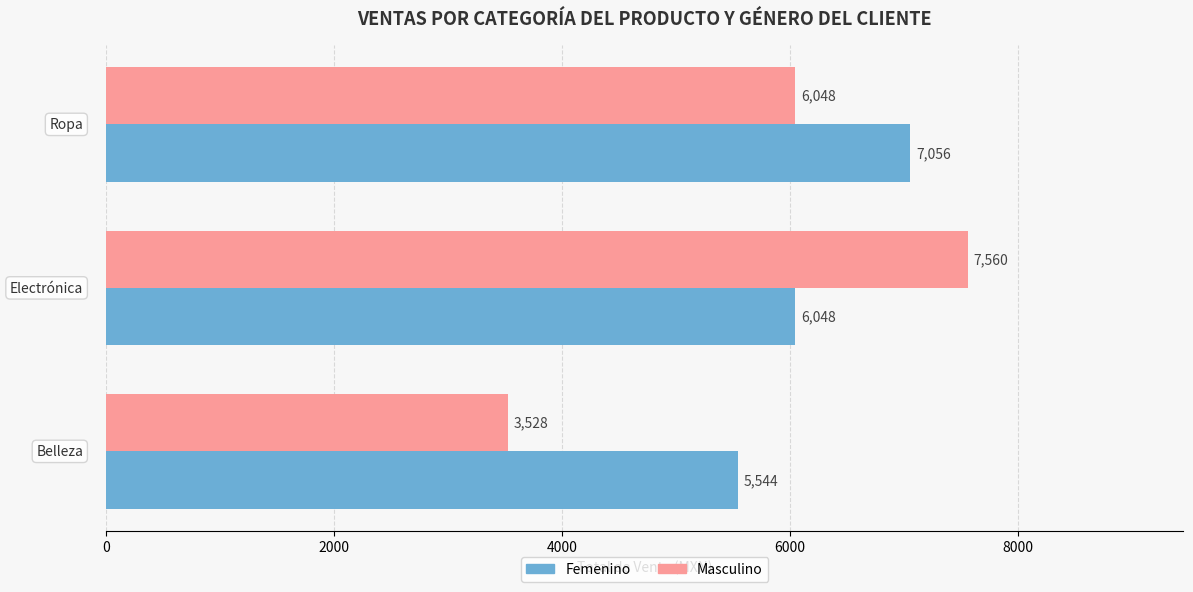

List the series in order of their peak value, highest first.

Masculino, Femenino